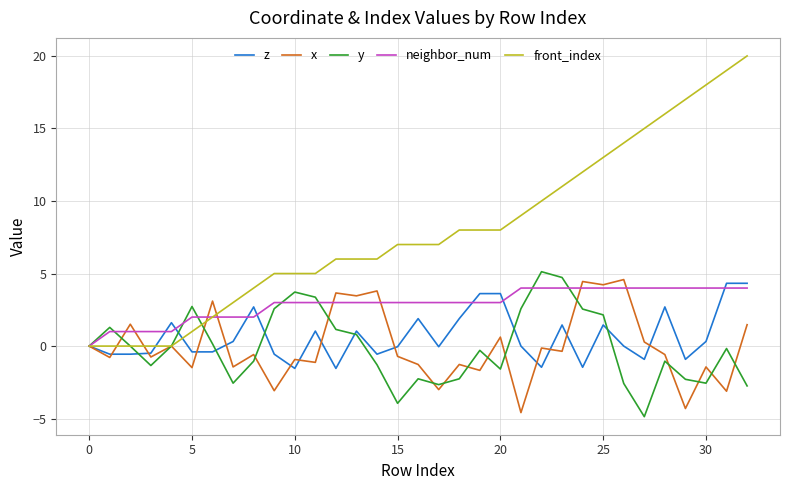

Which series has the largest range (max minus min)?

front_index